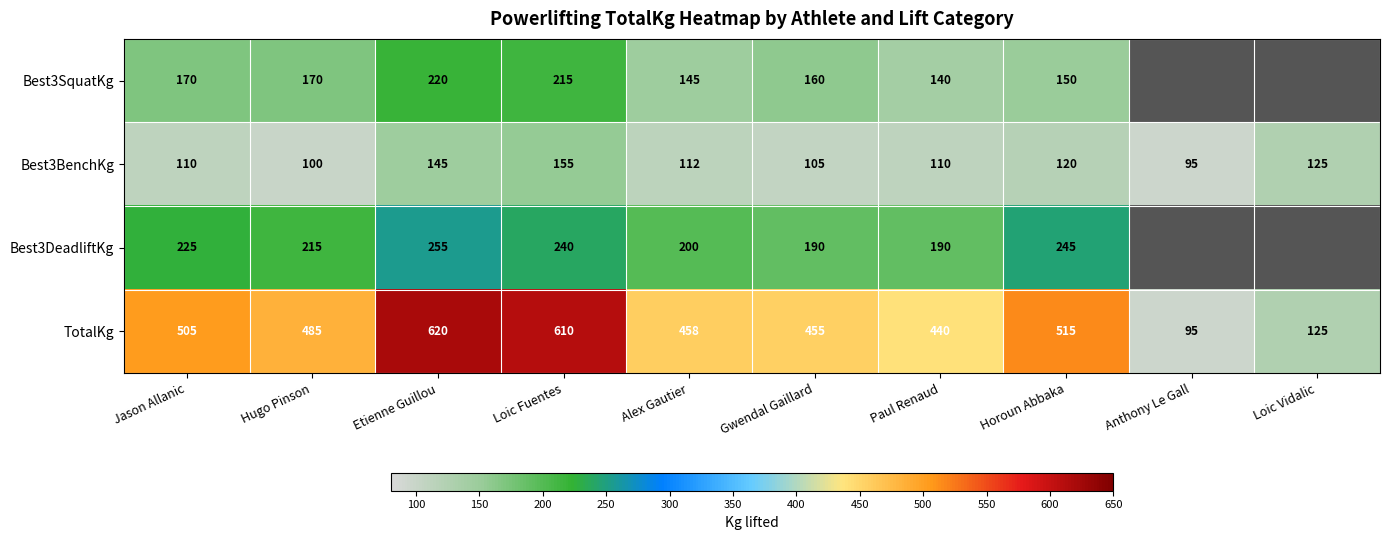

Which has a higher value, Anthony Le Gall or Loic Fuentes?

Loic Fuentes